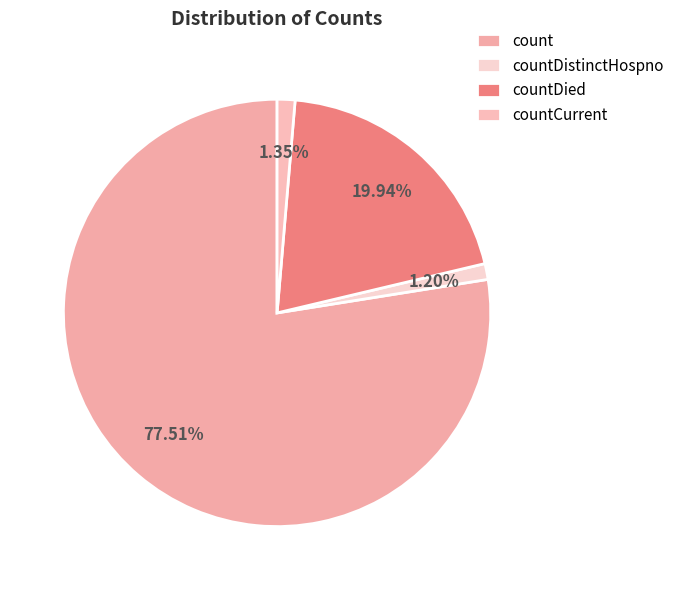

What percentage is the countDistinctHospno slice, to the nearest percent?

1%